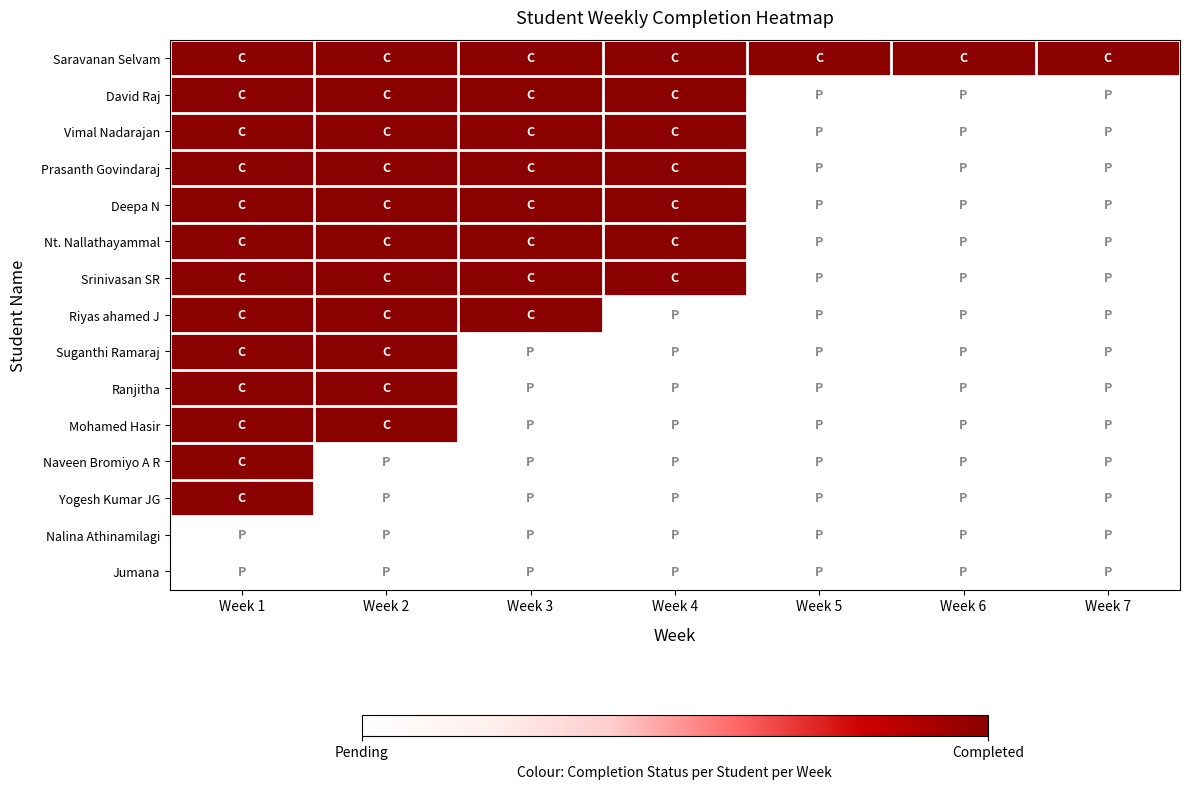

At Week 1, list the series in order from largest to smallest.

Saravanan Selvam, David Raj, Vimal Nadarajan, Prasanth Govindaraj, Deepa N, Nt. Nallathayammal, Srinivasan SR, Riyas ahamed J, Suganthi Ramaraj, Ranjitha, Mohamed Hasir, Naveen Bromiyo A R, Yogesh Kumar JG, Nalina Athinamilagi, Jumana